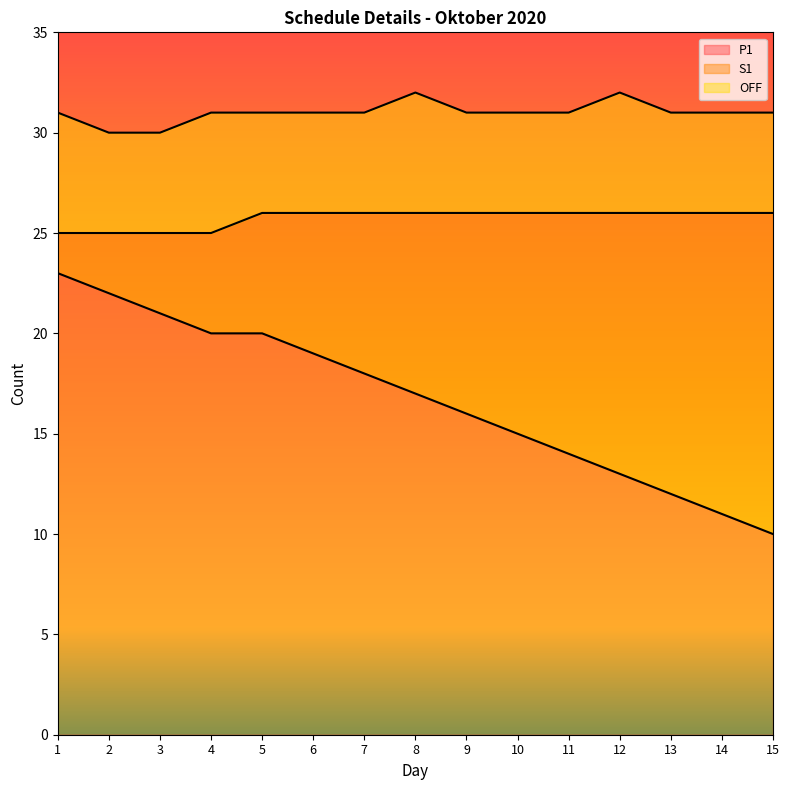

True or false: P1 and S1 intersect in this chart.

False